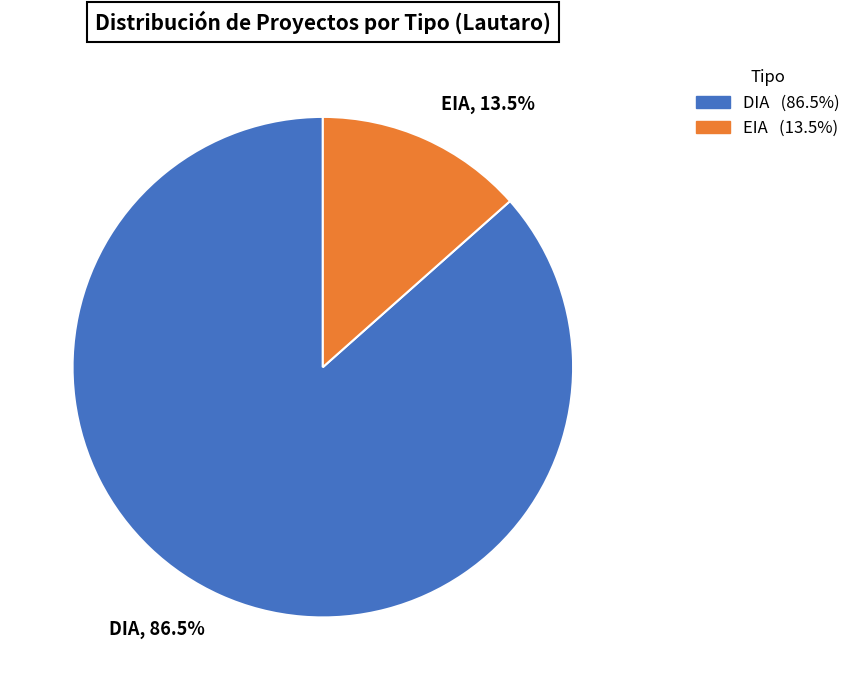

Count the number of slices in the pie.

2